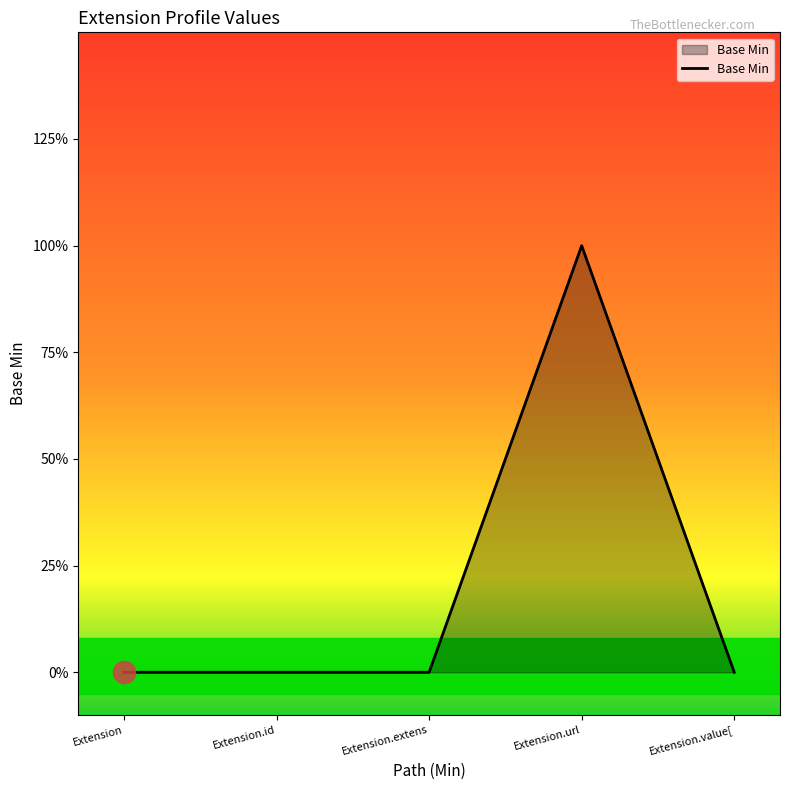

Reading left to right, transcribe all the data shown in this chart.

Extension=0	Extension.id=0	Extension.extens=0	Extension.url=1	Extension.value[=0